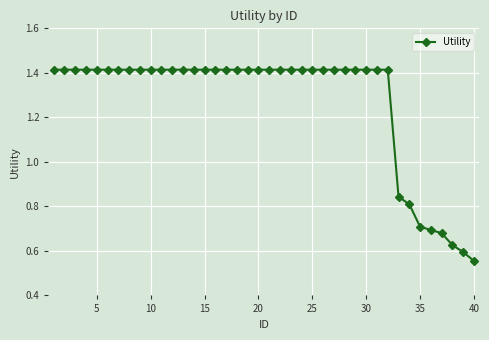

What is the average value?

1.3